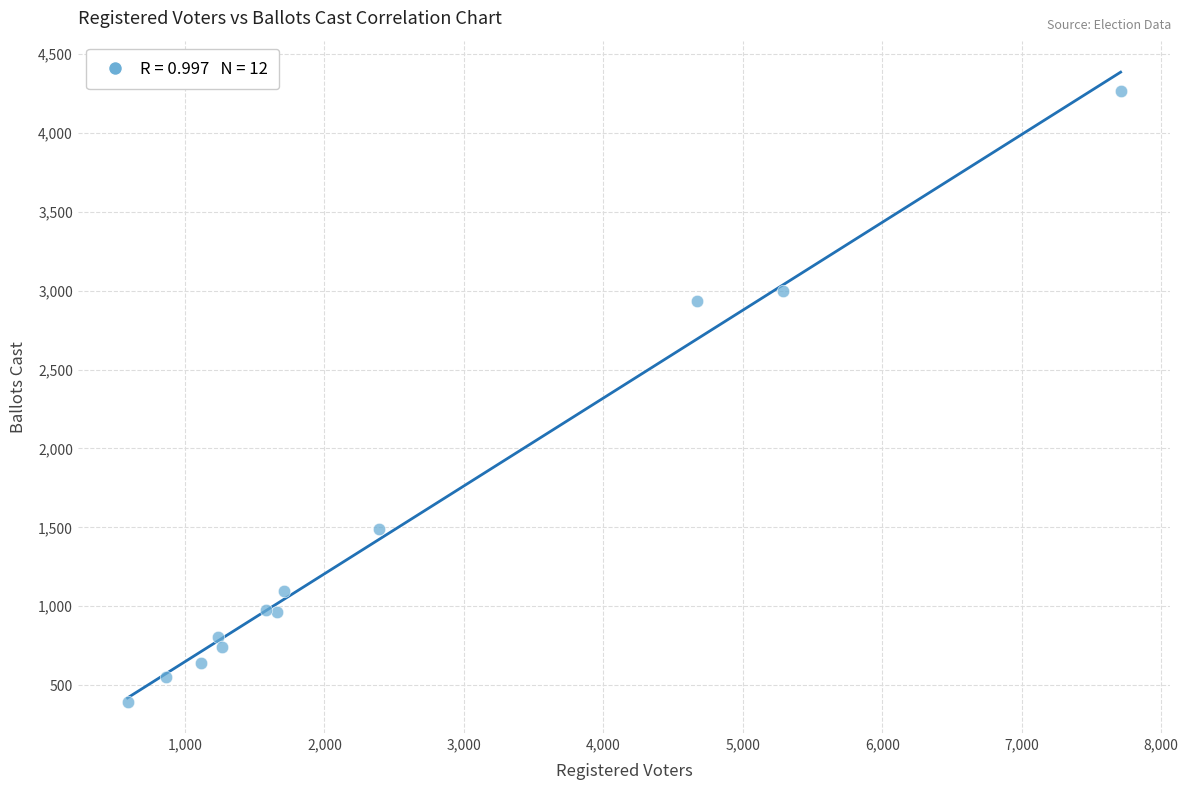

What Y value in the scatter plot is closest to 2331?

2932